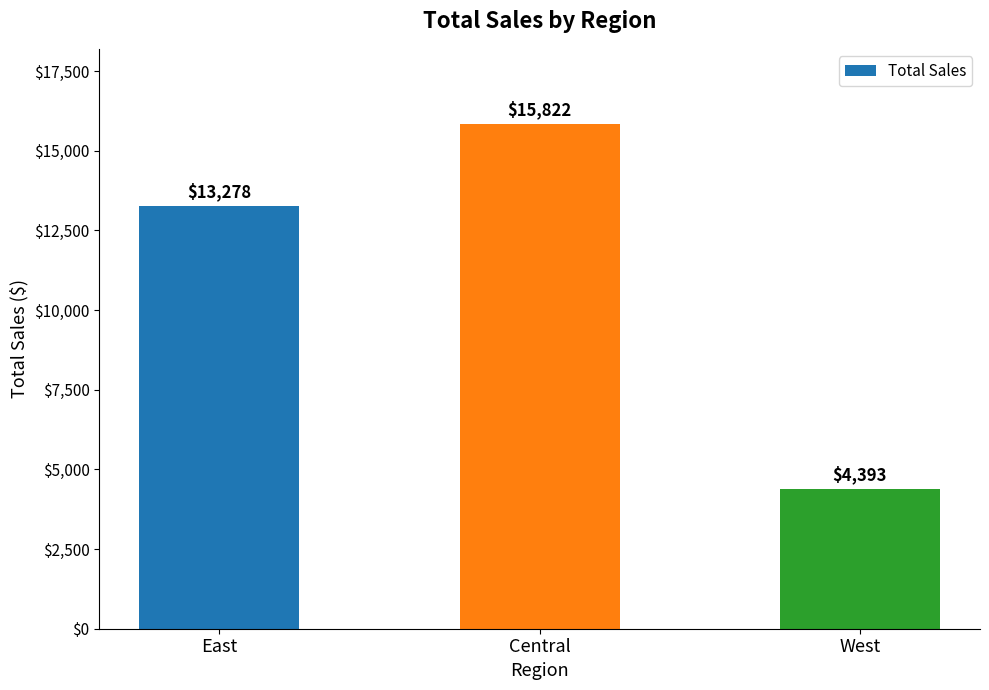

Is it true that the value at West is 4392.5?

True